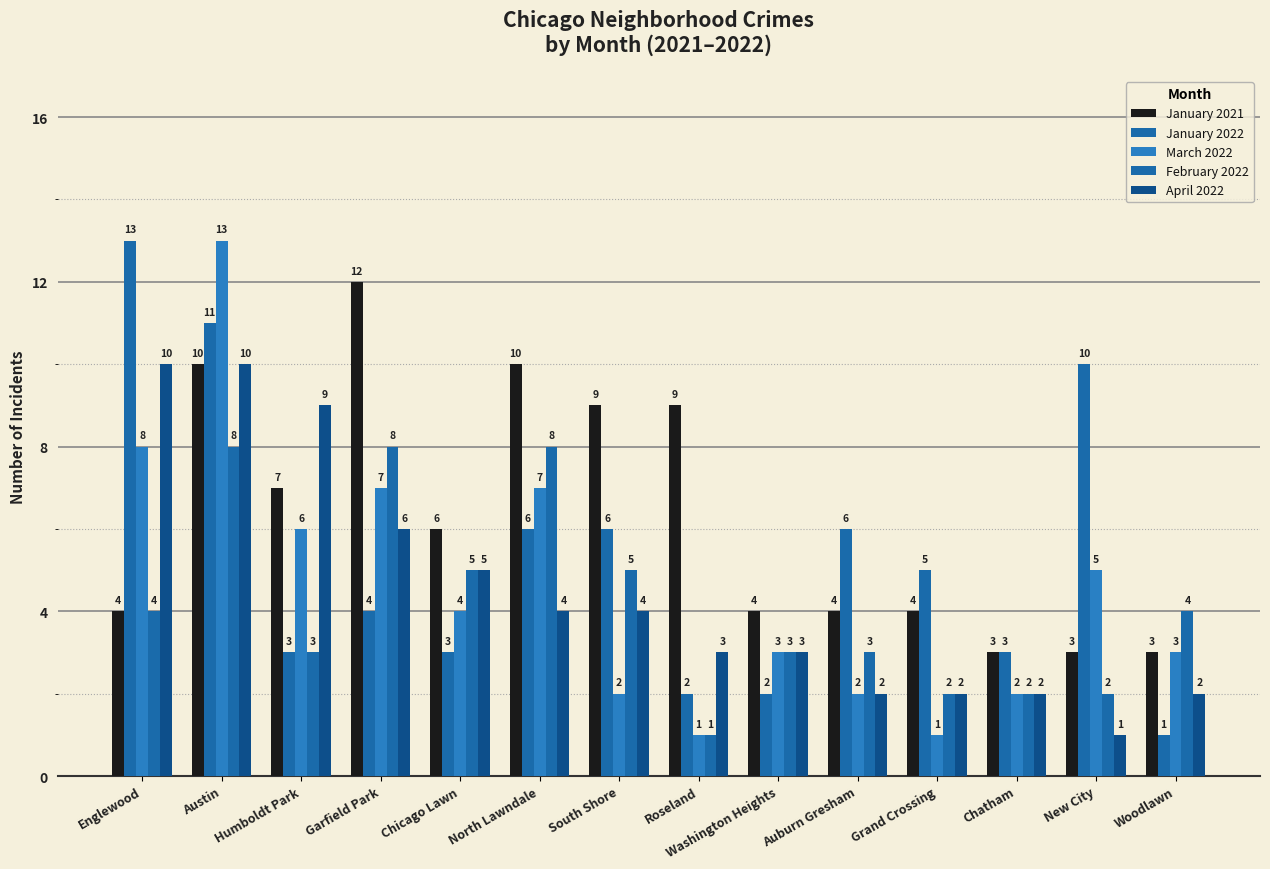

Reading left to right, transcribe all the data shown in this chart.

January 2021: Englewood=4	Austin=10	Humboldt Park=7	Garfield Park=12	Chicago Lawn=6	North Lawndale=10	South Shore=9	Roseland=9	Washington Heights=4	Auburn Gresham=4	Grand Crossing=4	Chatham=3	New City=3	Woodlawn=3
January 2022: Englewood=13	Austin=11	Humboldt Park=3	Garfield Park=4	Chicago Lawn=3	North Lawndale=6	South Shore=6	Roseland=2	Washington Heights=2	Auburn Gresham=6	Grand Crossing=5	Chatham=3	New City=10	Woodlawn=1
March 2022: Englewood=8	Austin=13	Humboldt Park=6	Garfield Park=7	Chicago Lawn=4	North Lawndale=7	South Shore=2	Roseland=1	Washington Heights=3	Auburn Gresham=2	Grand Crossing=1	Chatham=2	New City=5	Woodlawn=3
February 2022: Englewood=4	Austin=8	Humboldt Park=3	Garfield Park=8	Chicago Lawn=5	North Lawndale=8	South Shore=5	Roseland=1	Washington Heights=3	Auburn Gresham=3	Grand Crossing=2	Chatham=2	New City=2	Woodlawn=4
April 2022: Englewood=10	Austin=10	Humboldt Park=9	Garfield Park=6	Chicago Lawn=5	North Lawndale=4	South Shore=4	Roseland=3	Washington Heights=3	Auburn Gresham=2	Grand Crossing=2	Chatham=2	New City=1	Woodlawn=2